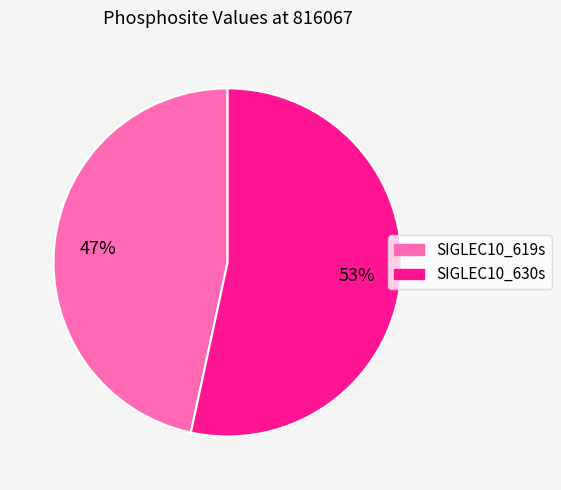

What percentage is the SIGLEC10_630s slice, to the nearest percent?

53%